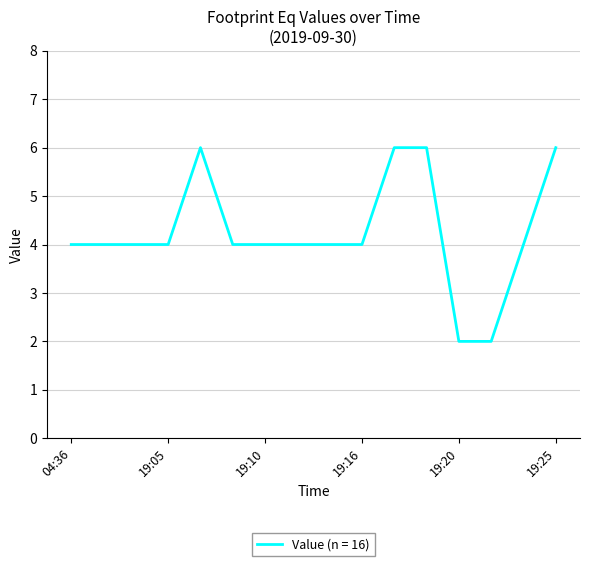

What is the difference between the maximum and minimum values?

4